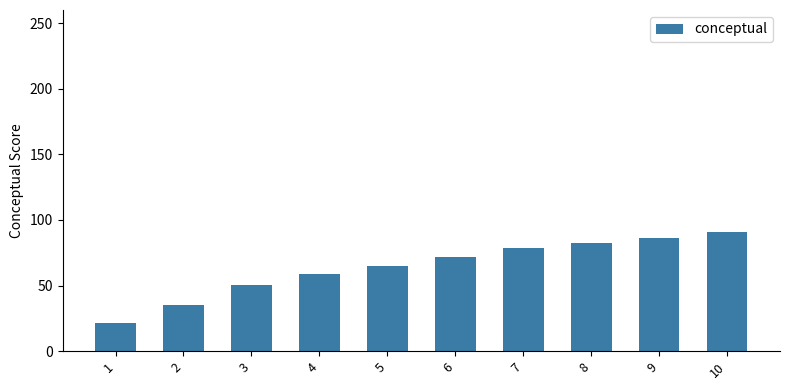

What is the sum of all values?

639.7